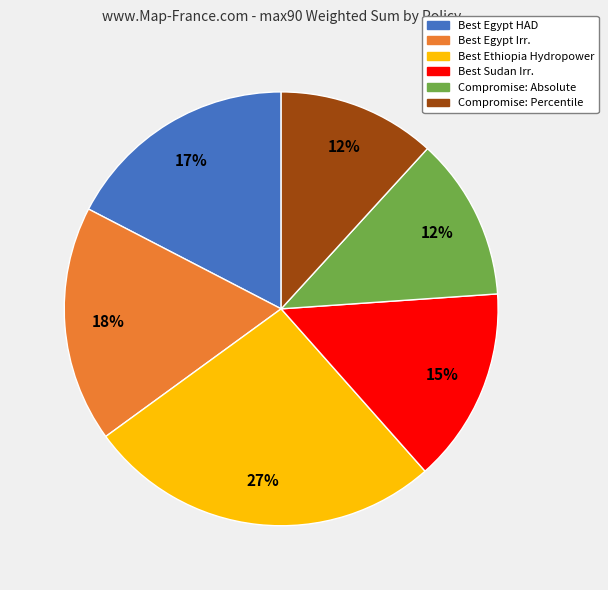

How many segments does this pie chart have?

6